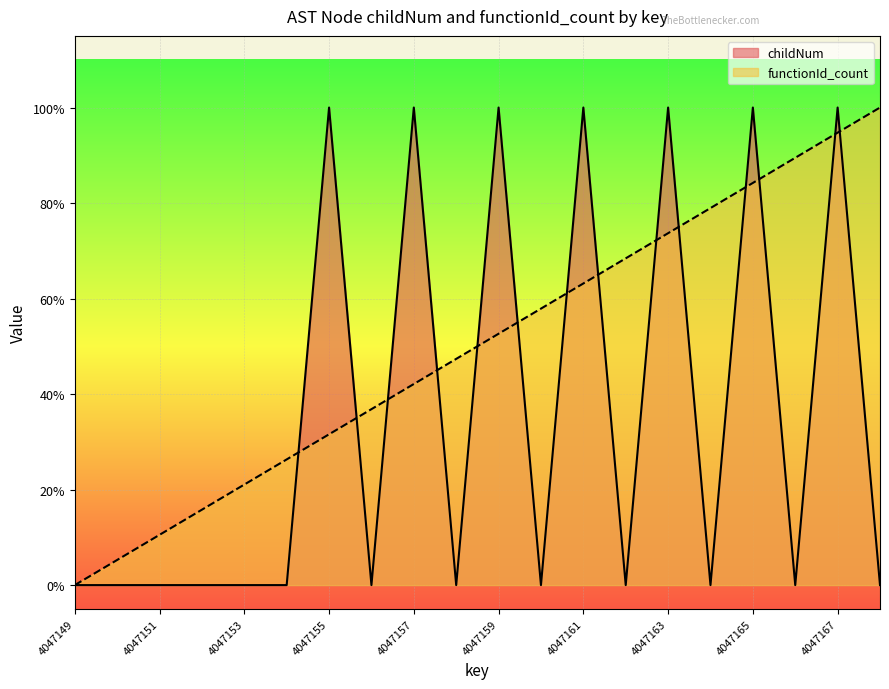

At how many categories does at least one series exceed 0?

19